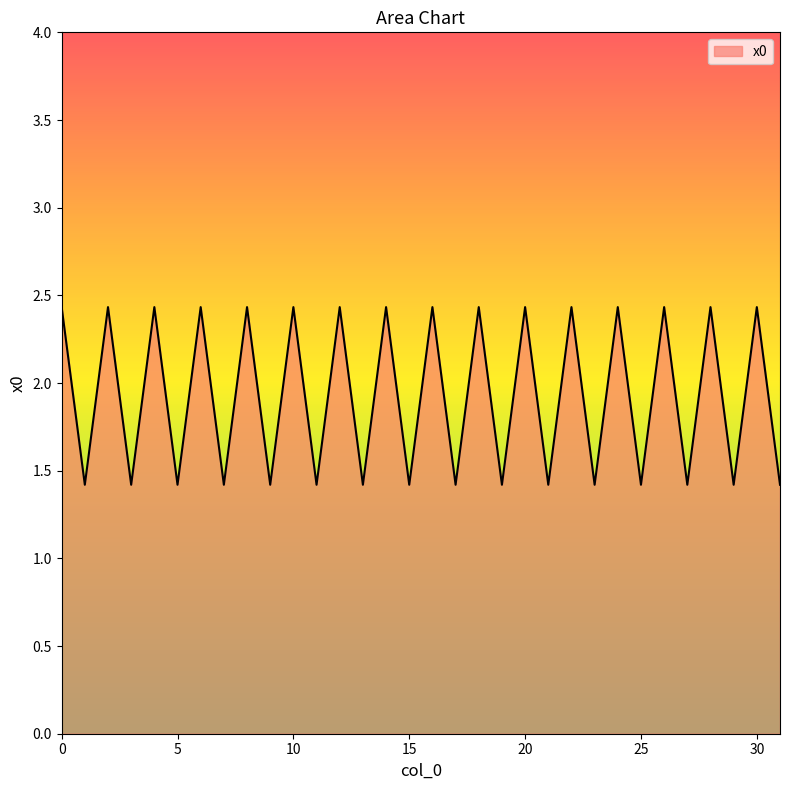

What is the difference between the maximum and second lowest values?

1.0